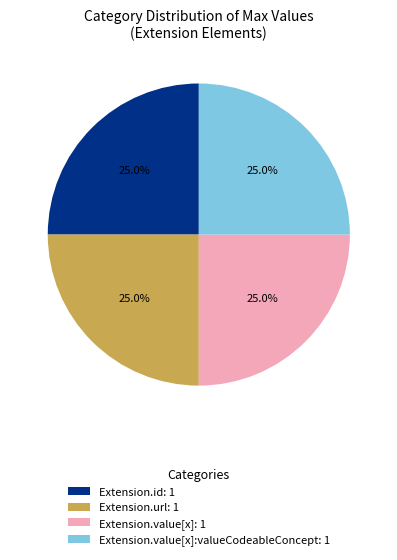

How many slices are in this pie chart?

4